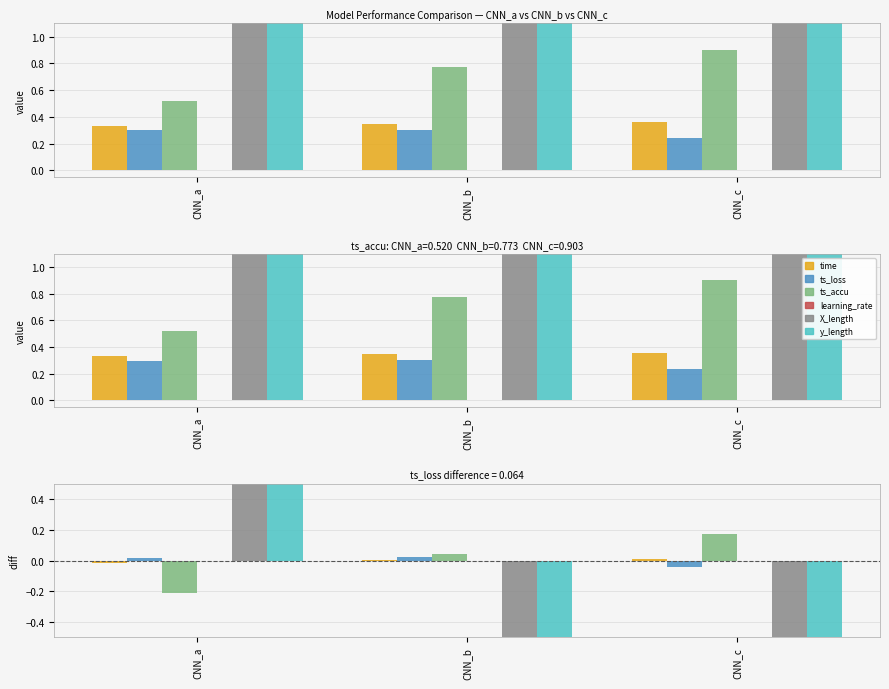

Does the chart contain stacked bars?

No